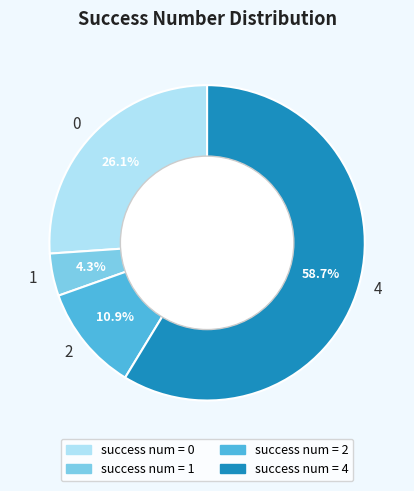

Between 4 and 2, which is larger?

4